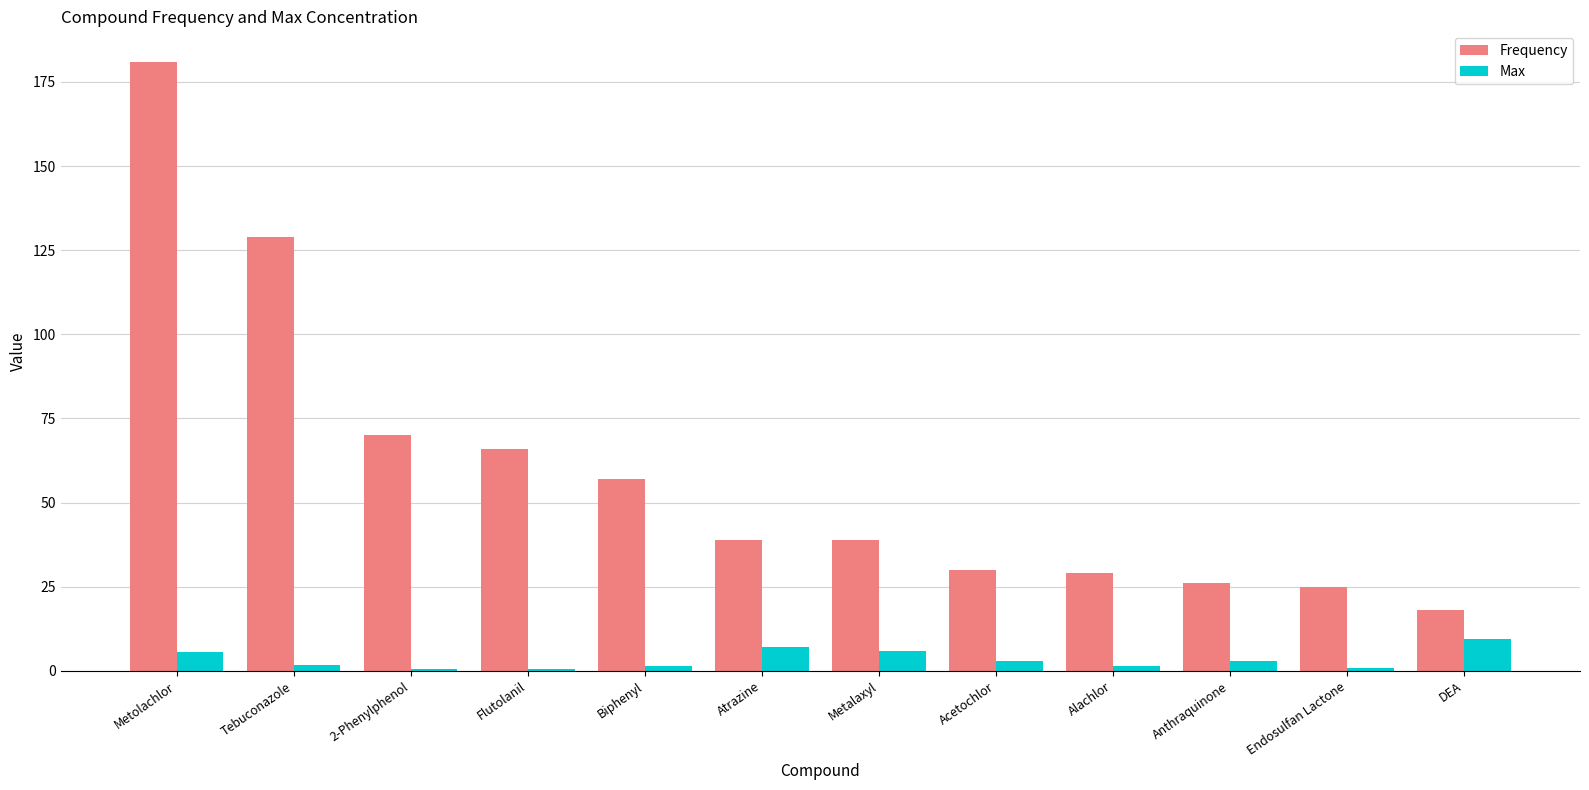

At how many categories does at least one series exceed 141?

1